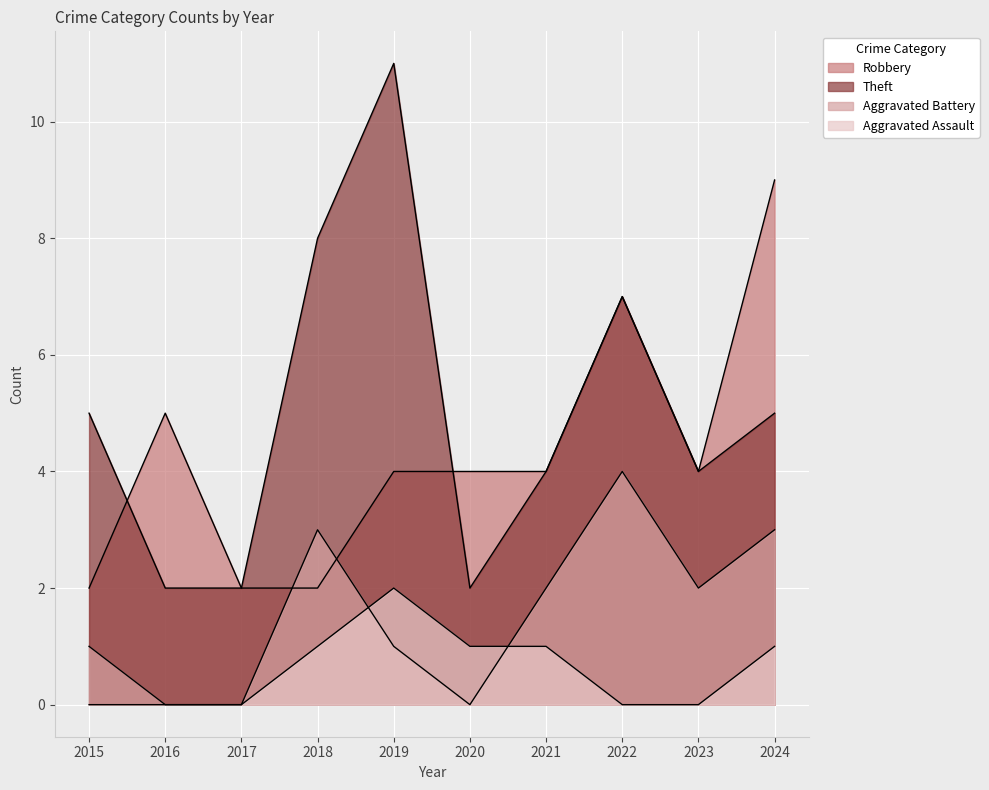

What value does the Robbery series have at 2016?

5